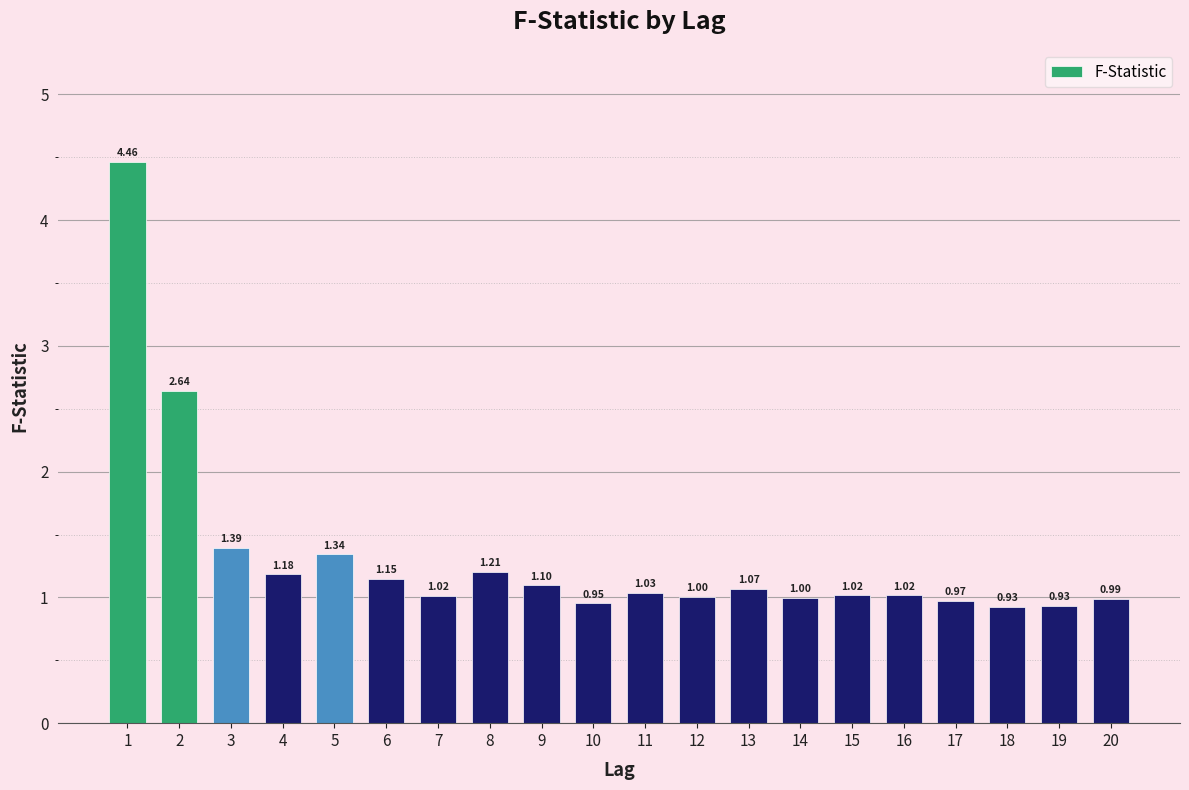

What is the sum of the values at 1 and 13?

5.5